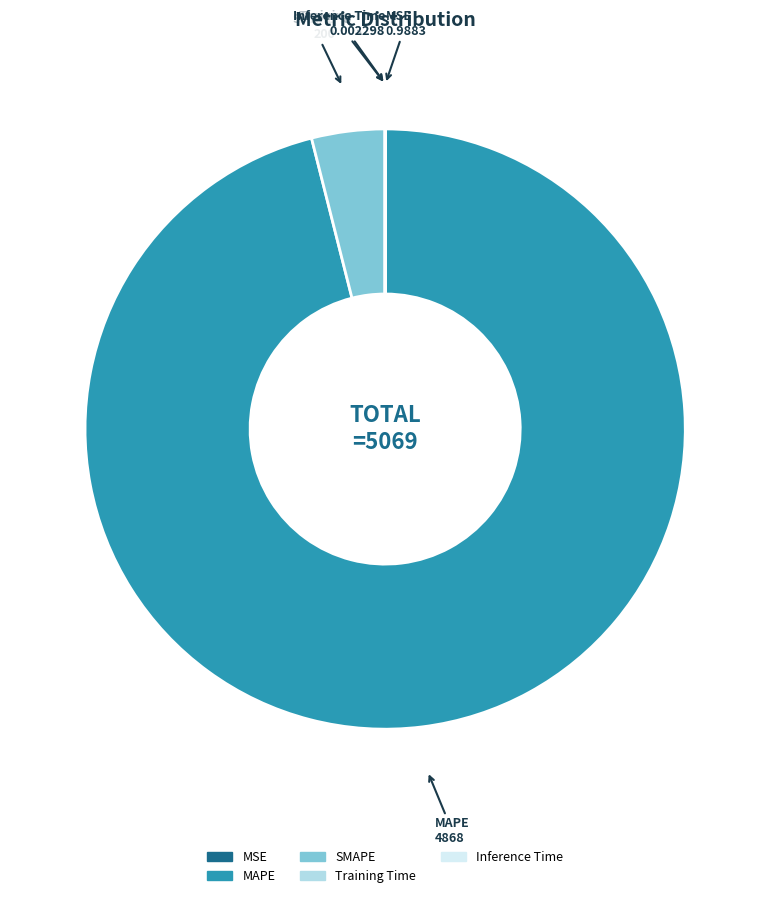

Which category has the biggest portion of the pie?

MAPE